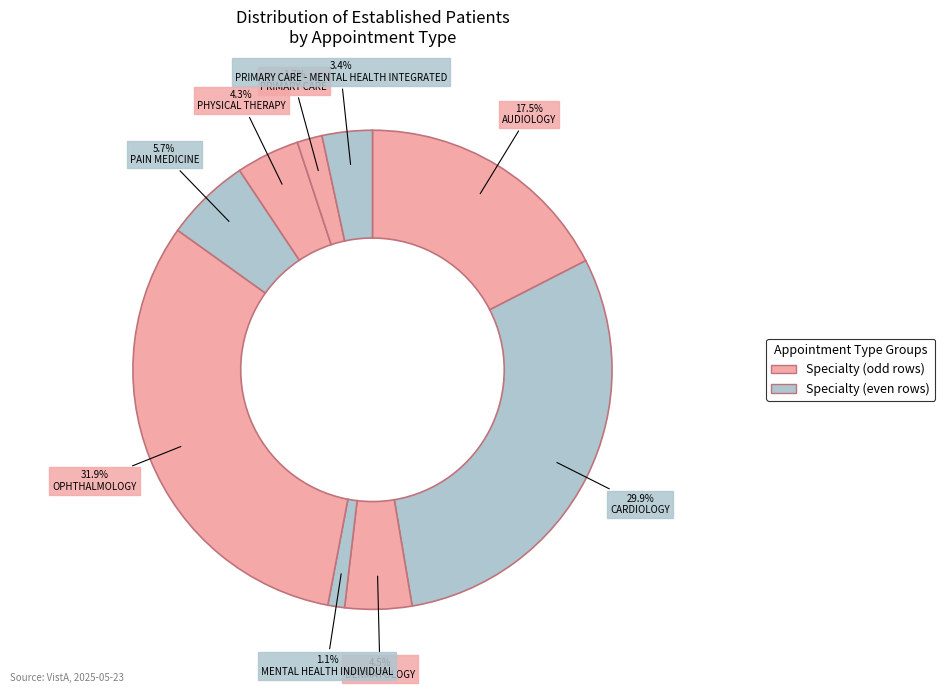

Count the number of slices in the pie.

9